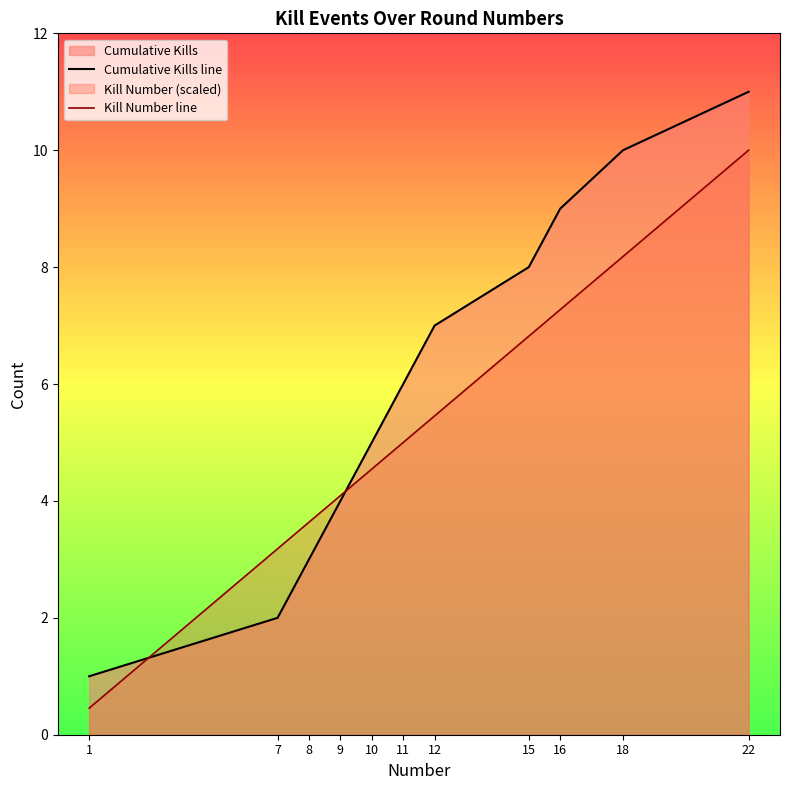

Which series has the largest total across all categories?

Cumulative Kills line